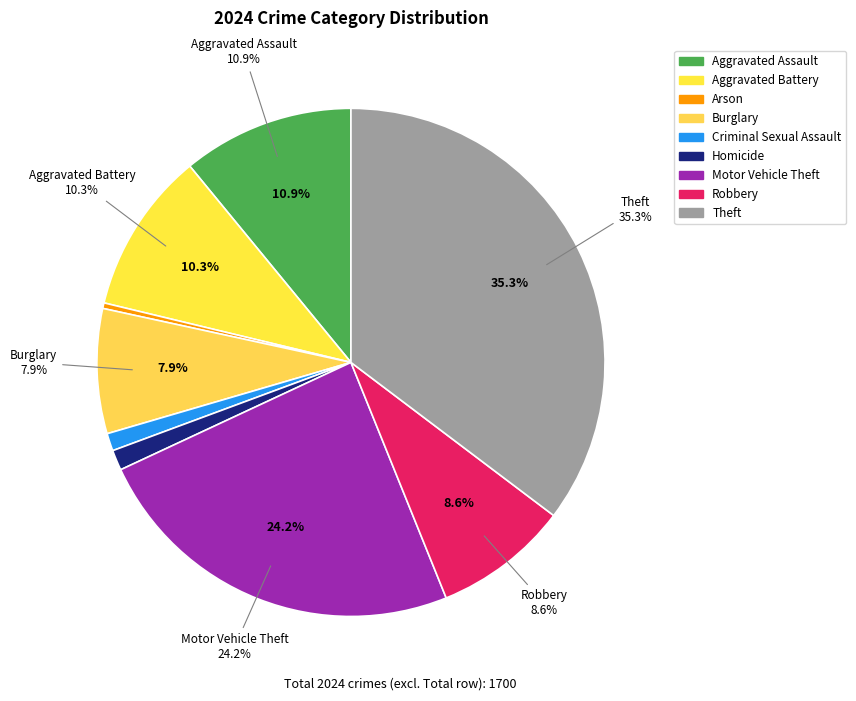

To the nearest percent, what percentage of the pie is Aggravated Assault?

11%